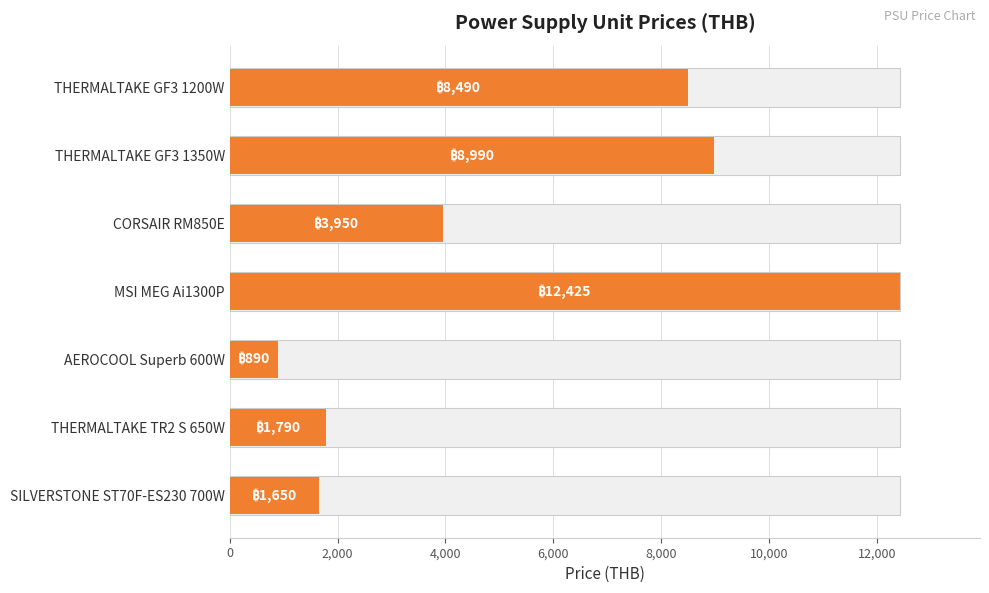

How many distinct data groups are displayed?

1